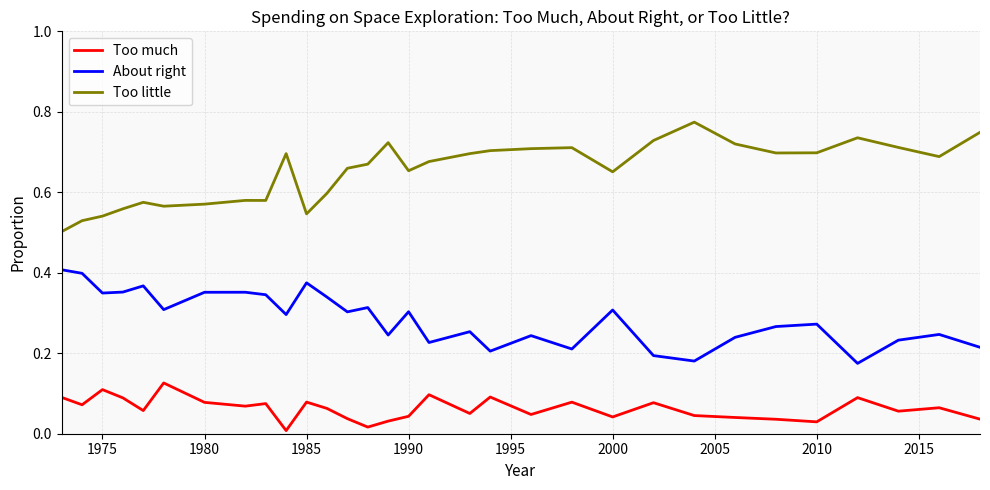

Which series has the largest total across all categories?

Too little